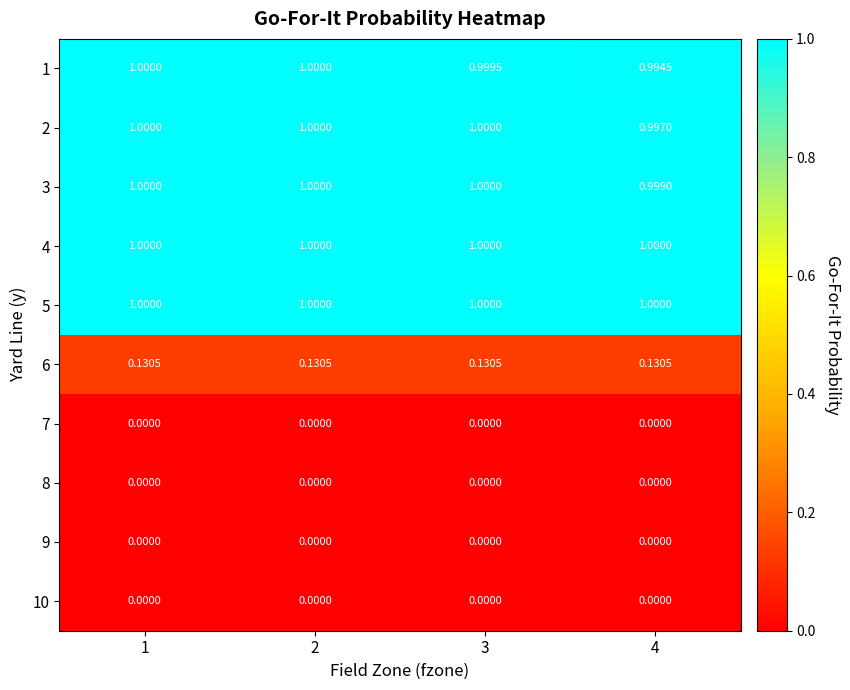

How many categories are shown in the chart?

4